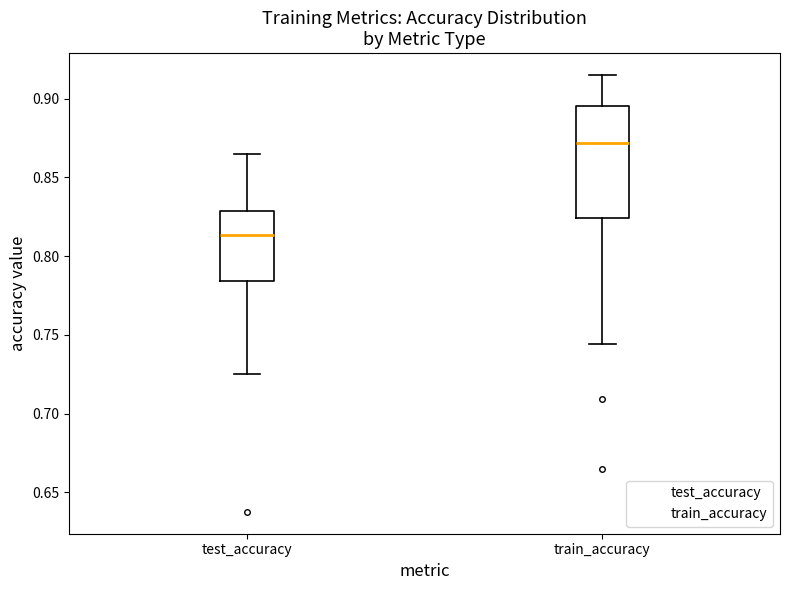

Reading left to right, transcribe this box plot: for each box, give where its median line is, the range the box spans, and where its two whiskers end, as read against the y-axis. The values are not printed on the chart, so give them approximately, as read against the axis.

test_accuracy: median 0.815, box 0.785 to 0.830, whiskers 0.725 to 0.865
train_accuracy: median 0.870, box 0.825 to 0.895, whiskers 0.745 to 0.915